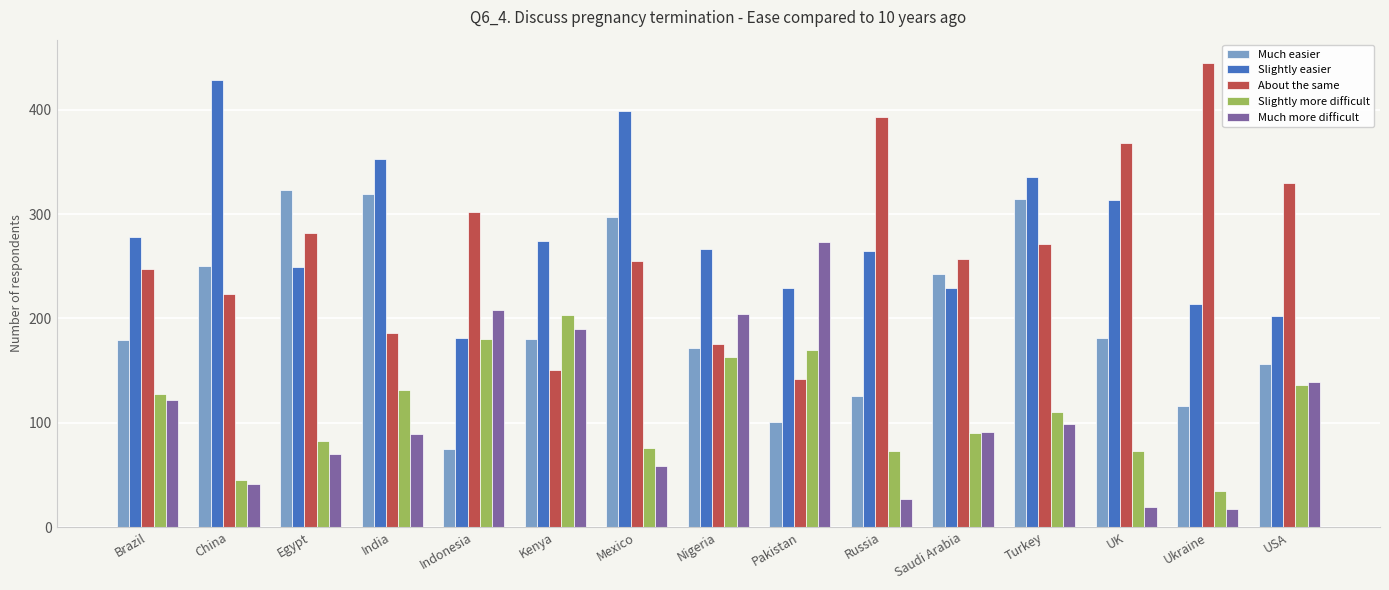

At which label does Slightly more difficult reach its minimum?

Ukraine